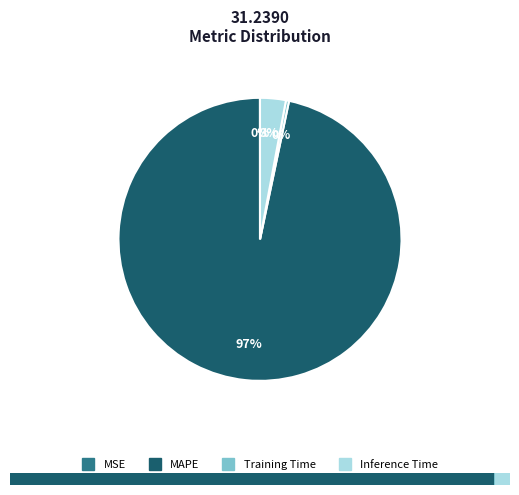

To the nearest percent, what is the difference between the largest and smallest slice percentages?

97%